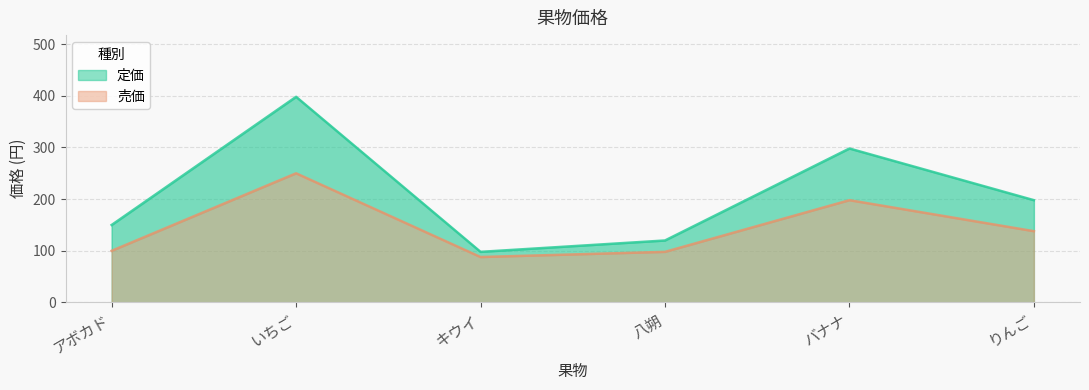

Where is the first local minimum for 売価?

キウイ